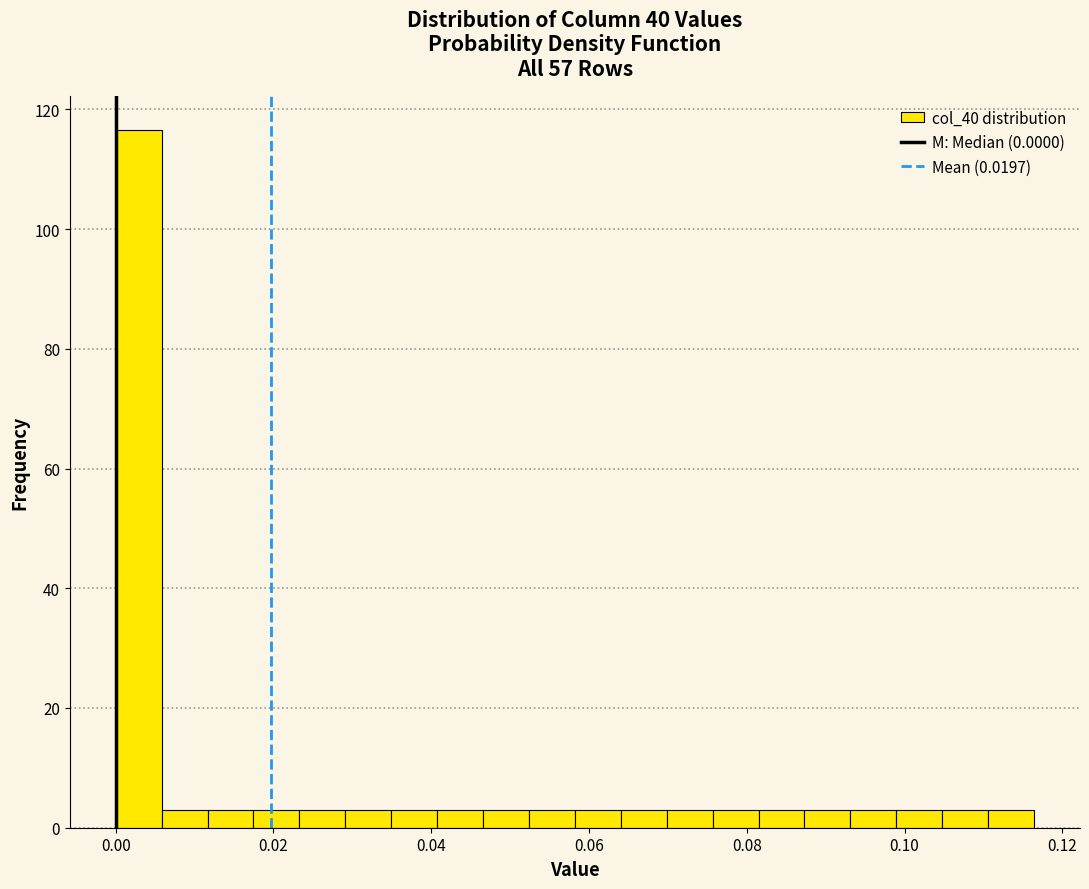

Around what value on the x-axis is the tallest bar? Give the approximate position of its centre, as read against the axis.

0.002